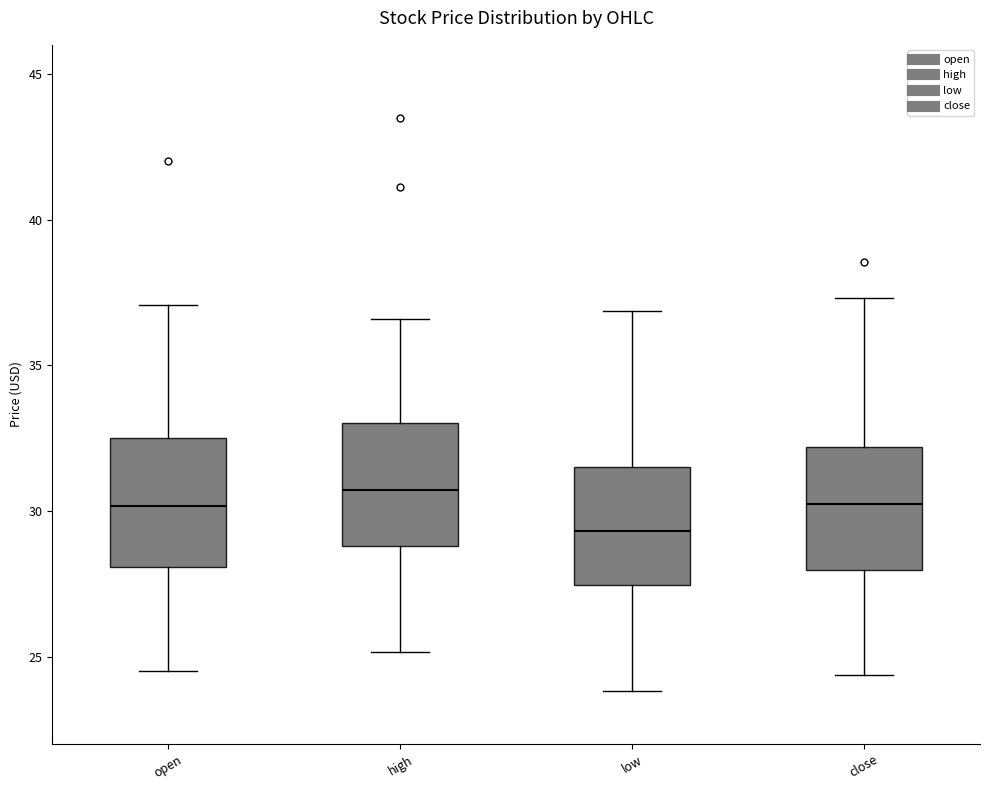

Reading left to right, read every box against the y-axis: the position of its median line, the range the box covers, and the ends of its whiskers. The values are not printed on the chart, so give them approximately, as read against the axis.

open: median 30.0, box 28.0 to 32.5, whiskers 24.5 to 37.0
high: median 30.5, box 29.0 to 33.0, whiskers 25.0 to 36.5
low: median 29.5, box 27.5 to 31.5, whiskers 24.0 to 37.0
close: median 30.0, box 28.0 to 32.0, whiskers 24.5 to 37.5